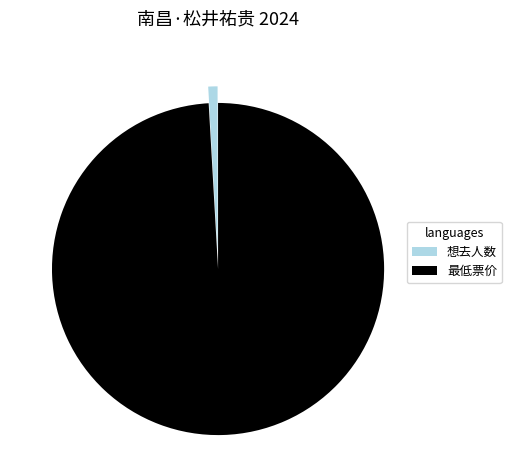

Is there a majority slice in this chart?

Yes